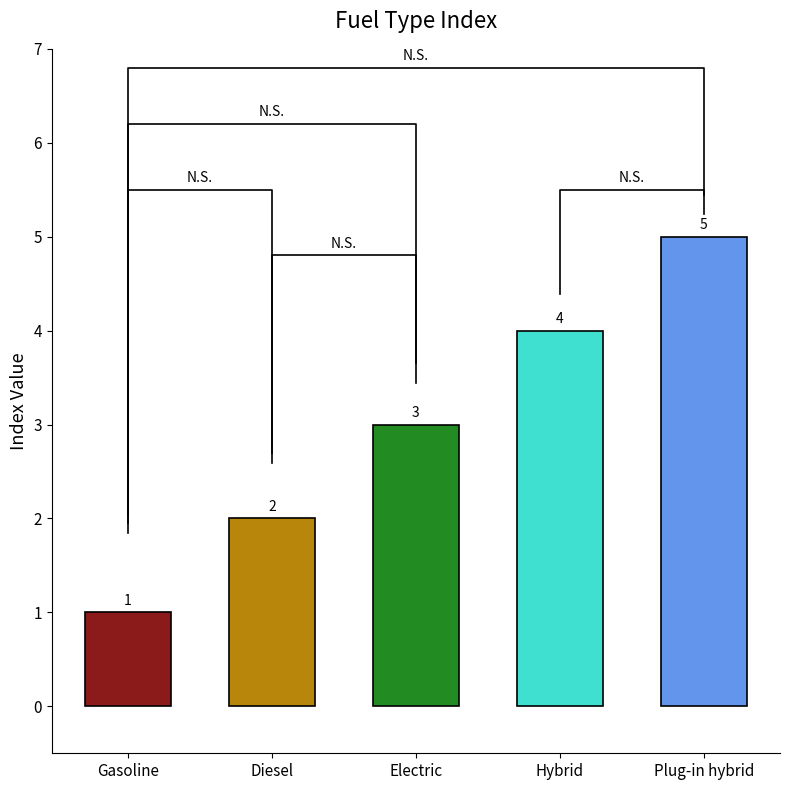

What is the maximum value shown in the chart?

5